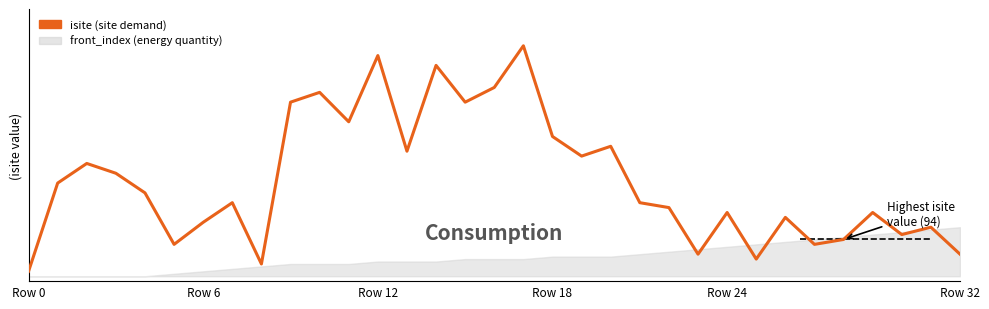

The value at Row 32 is 9. True or false?

True